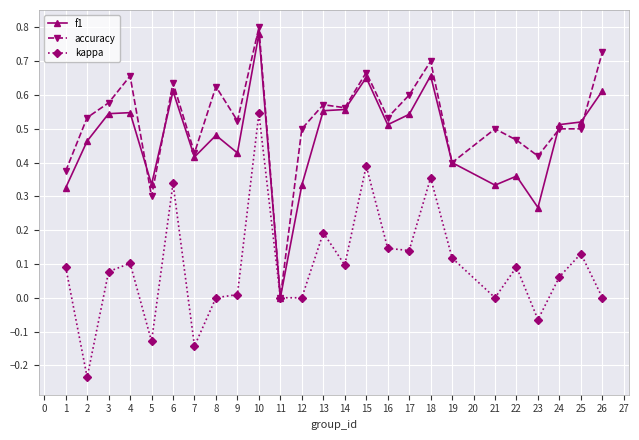

Which series has the largest total across all categories?

accuracy